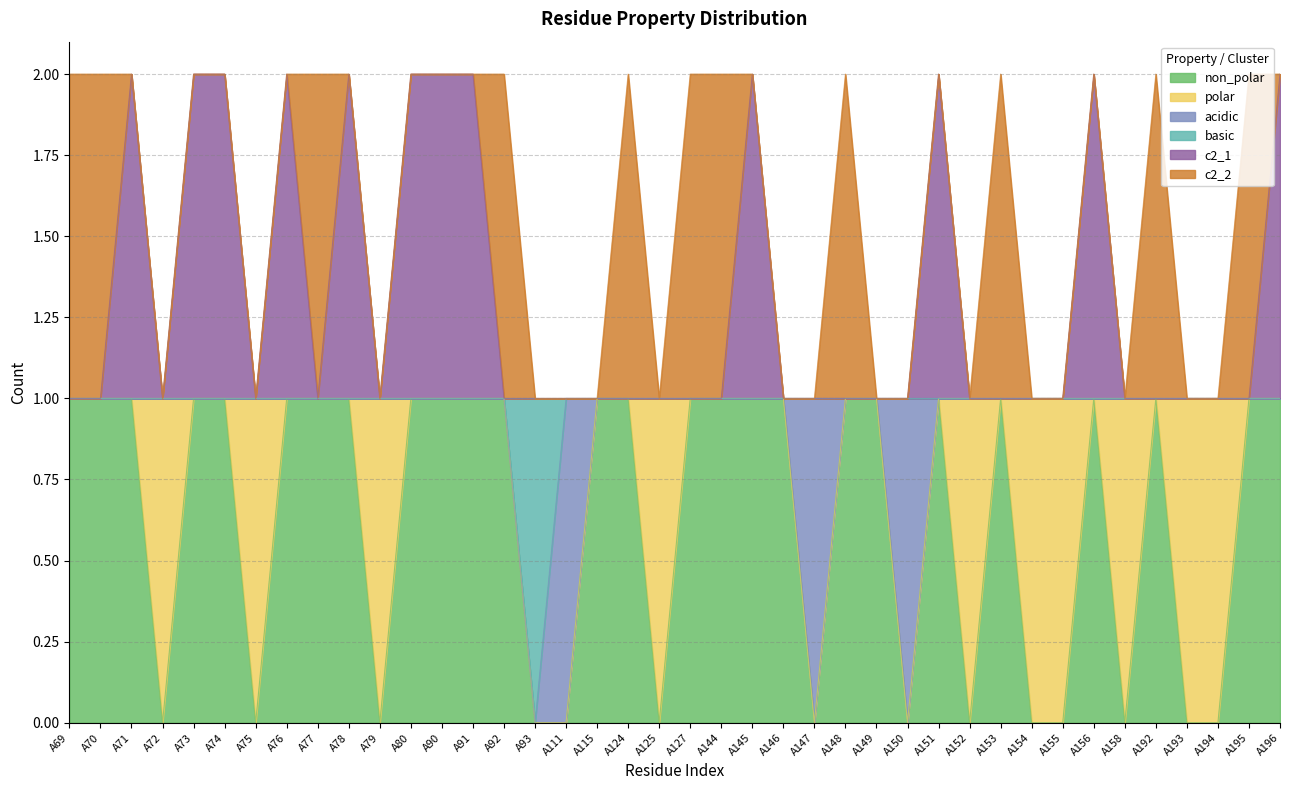

Does the chart display data point markers on the line(s)?

No